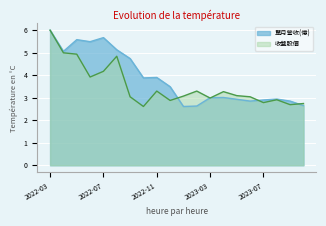

How many interior local peaks does the 收盤股價 series have?

5